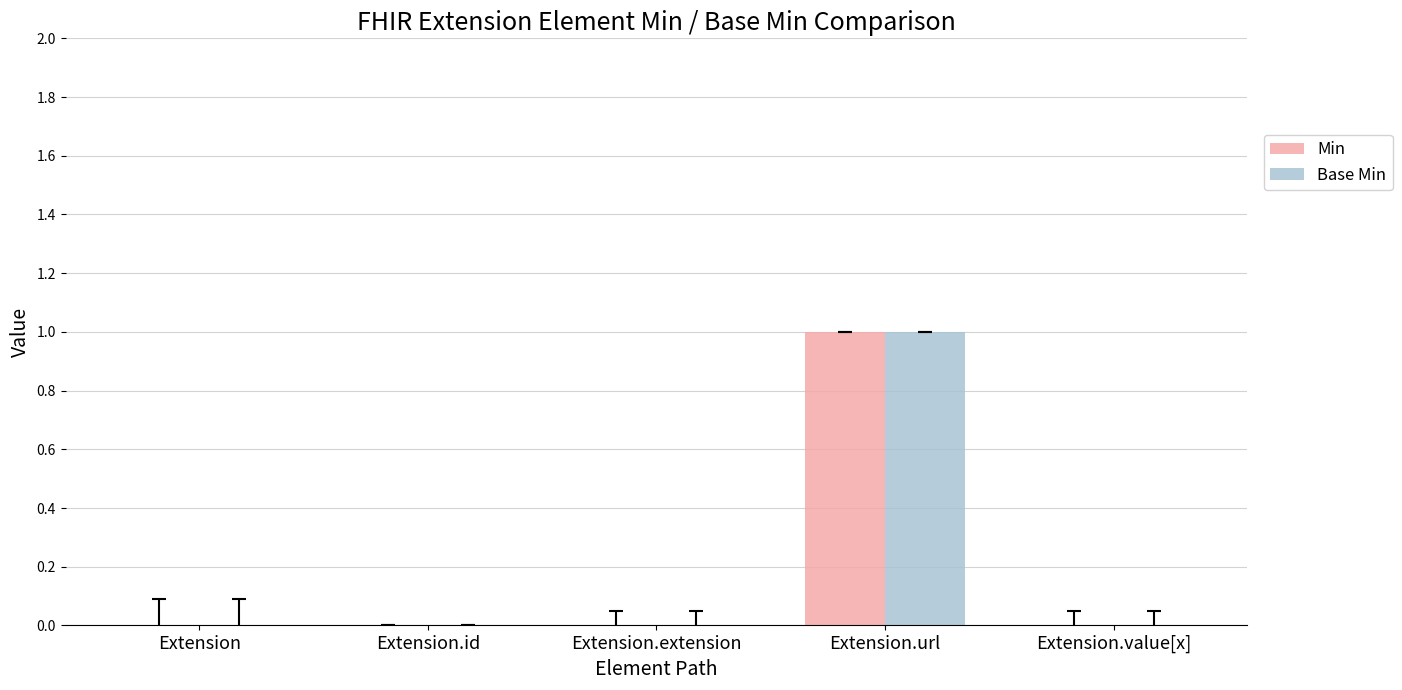

At which category is the sum across all series the highest?

Extension.url